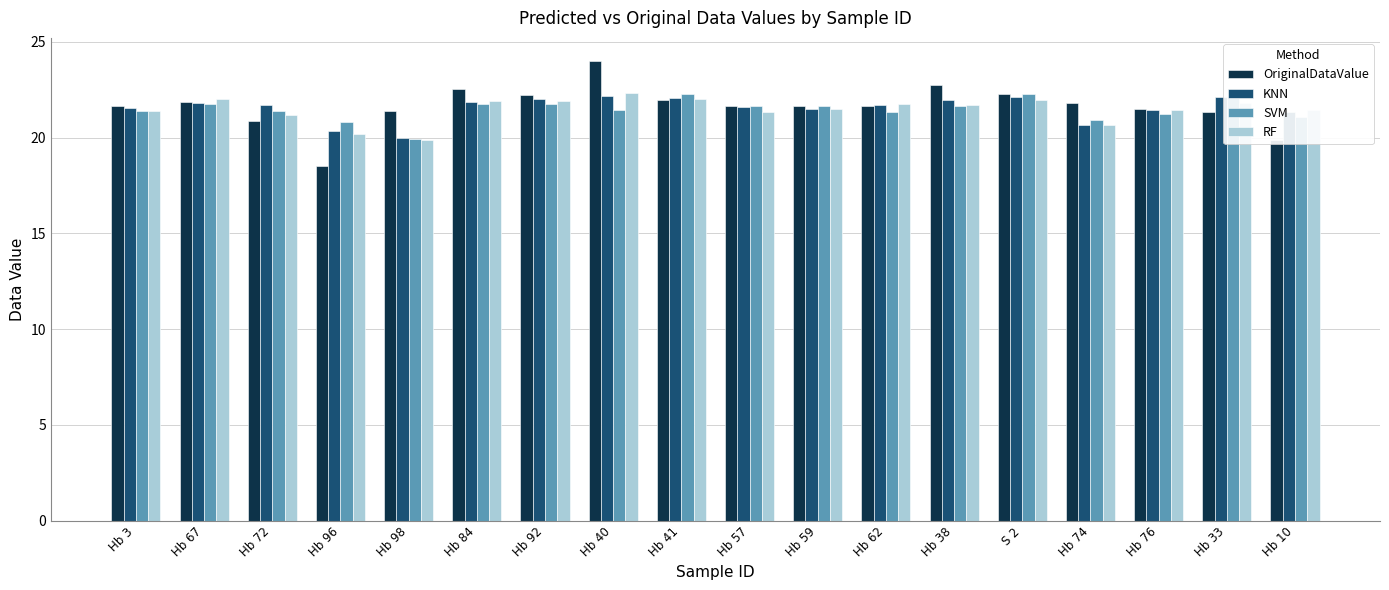

How many bars are there in total?

72